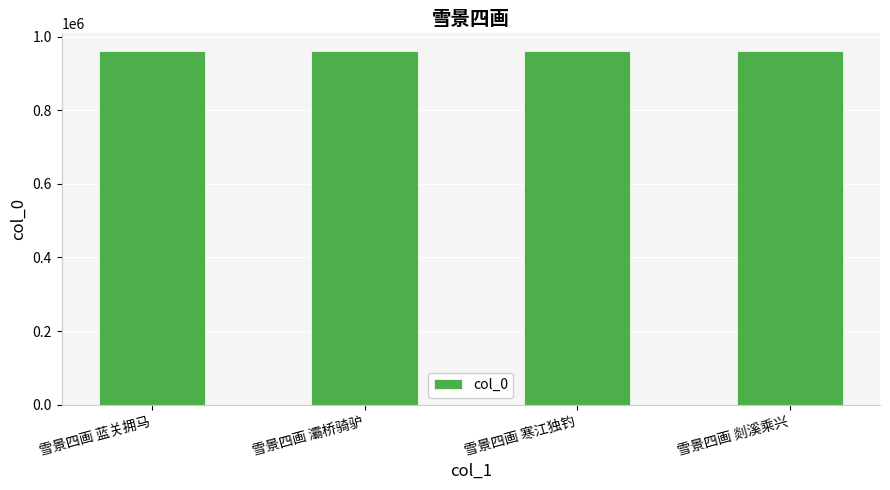

What is the difference between the maximum and second lowest values?

2